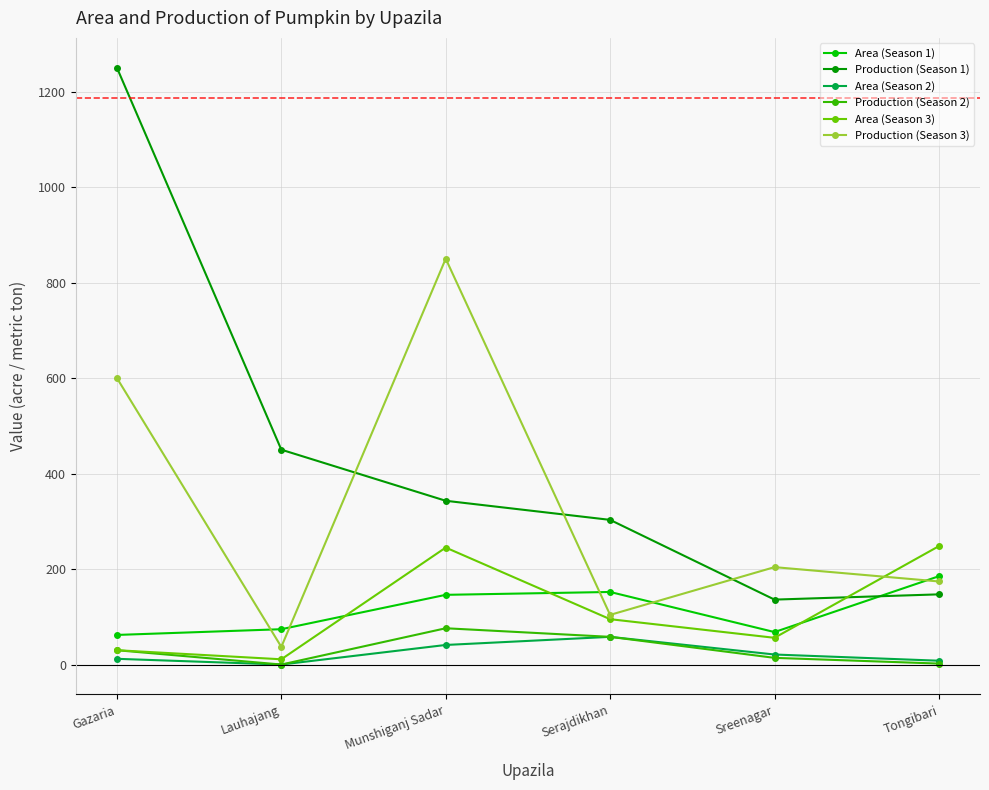

What is the greatest value displayed?

1250